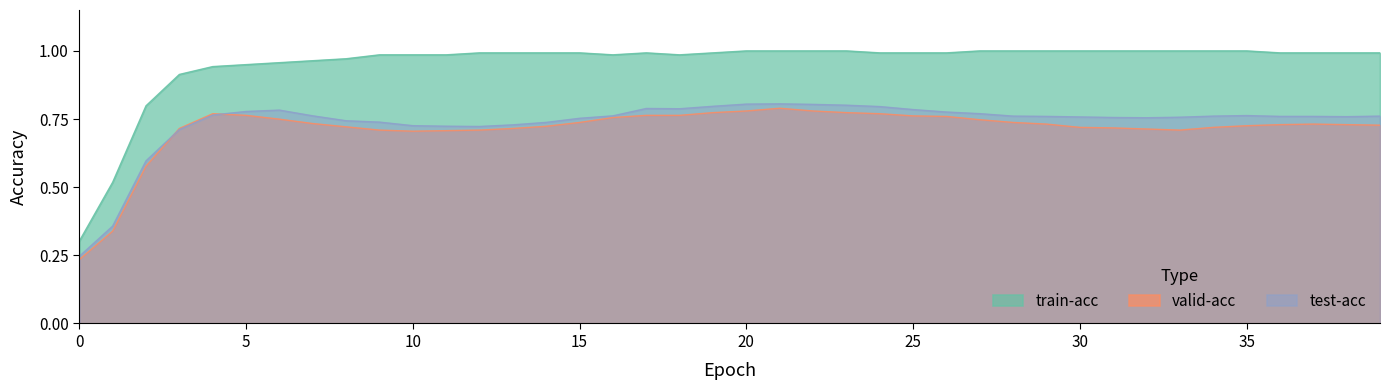

Reading left to right, extract all data points from this chart.

train-acc: 0=0.3	1=0.5	2=0.8	3=0.9	4=0.9	5=0.9	6=1.0	7=1.0	8=1.0	9=1.0	10=1.0	11=1.0	12=1.0	13=1.0	14=1.0	15=1.0	16=1.0	17=1.0	18=1.0	19=1.0	20=1.0	21=1.0	22=1.0	23=1.0	24=1.0	25=1.0	26=1.0	27=1.0	28=1.0	29=1.0	30=1.0	31=1.0	32=1.0	33=1.0	34=1.0	35=1.0	36=1.0	37=1.0	38=1.0	39=1.0
valid-acc: 0=0.2	1=0.3	2=0.6	3=0.7	4=0.8	5=0.8	6=0.7	7=0.7	8=0.7	9=0.7	10=0.7	11=0.7	12=0.7	13=0.7	14=0.7	15=0.7	16=0.8	17=0.8	18=0.8	19=0.8	20=0.8	21=0.8	22=0.8	23=0.8	24=0.8	25=0.8	26=0.8	27=0.7	28=0.7	29=0.7	30=0.7	31=0.7	32=0.7	33=0.7	34=0.7	35=0.7	36=0.7	37=0.7	38=0.7	39=0.7
test-acc: 0=0.2	1=0.4	2=0.6	3=0.7	4=0.8	5=0.8	6=0.8	7=0.8	8=0.7	9=0.7	10=0.7	11=0.7	12=0.7	13=0.7	14=0.7	15=0.8	16=0.8	17=0.8	18=0.8	19=0.8	20=0.8	21=0.8	22=0.8	23=0.8	24=0.8	25=0.8	26=0.8	27=0.8	28=0.8	29=0.8	30=0.8	31=0.8	32=0.8	33=0.8	34=0.8	35=0.8	36=0.8	37=0.8	38=0.8	39=0.8